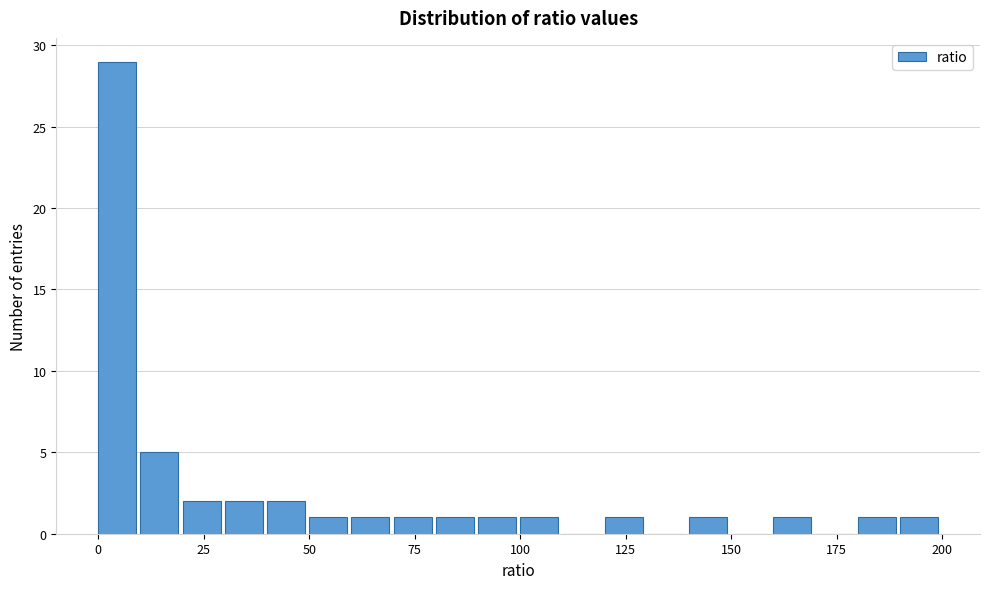

Around what value on the x-axis is the tallest bar? Give the approximate position of its centre, as read against the axis.

5